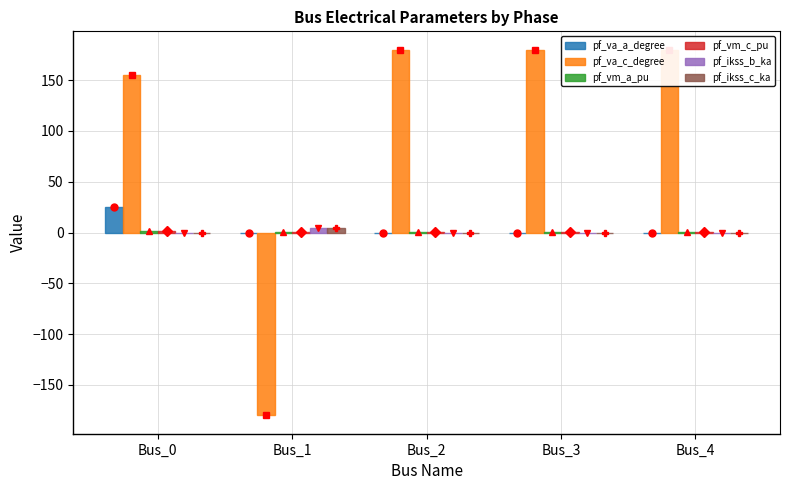

List the labels in order of pf_vm_c_pu value, largest first.

Bus_0, Bus_3, Bus_4, Bus_2, Bus_1